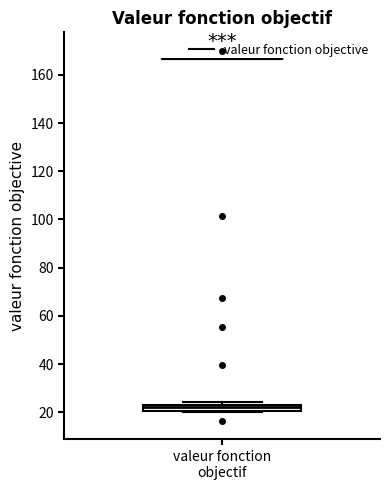

Where is the lower edge of the box for valeur fonction objectif on the y-axis? The values are not printed on the chart, so give them approximately, as read against the axis.

20